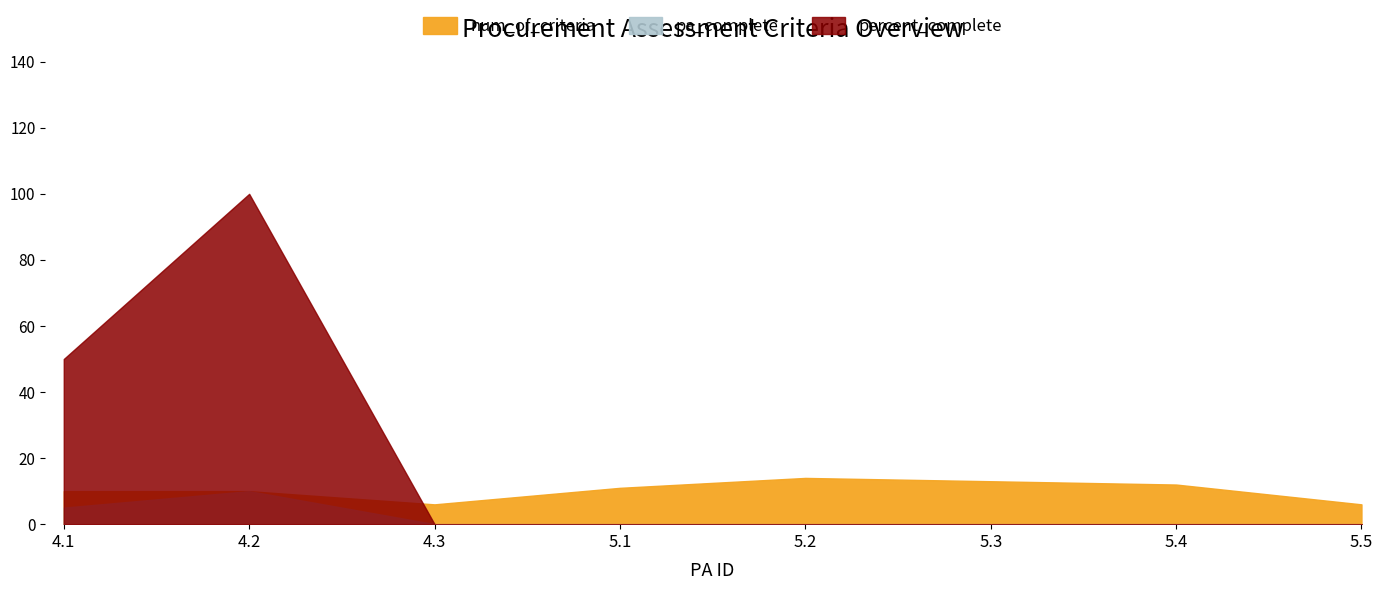

What is the label of the 5th point from the left?

5.2